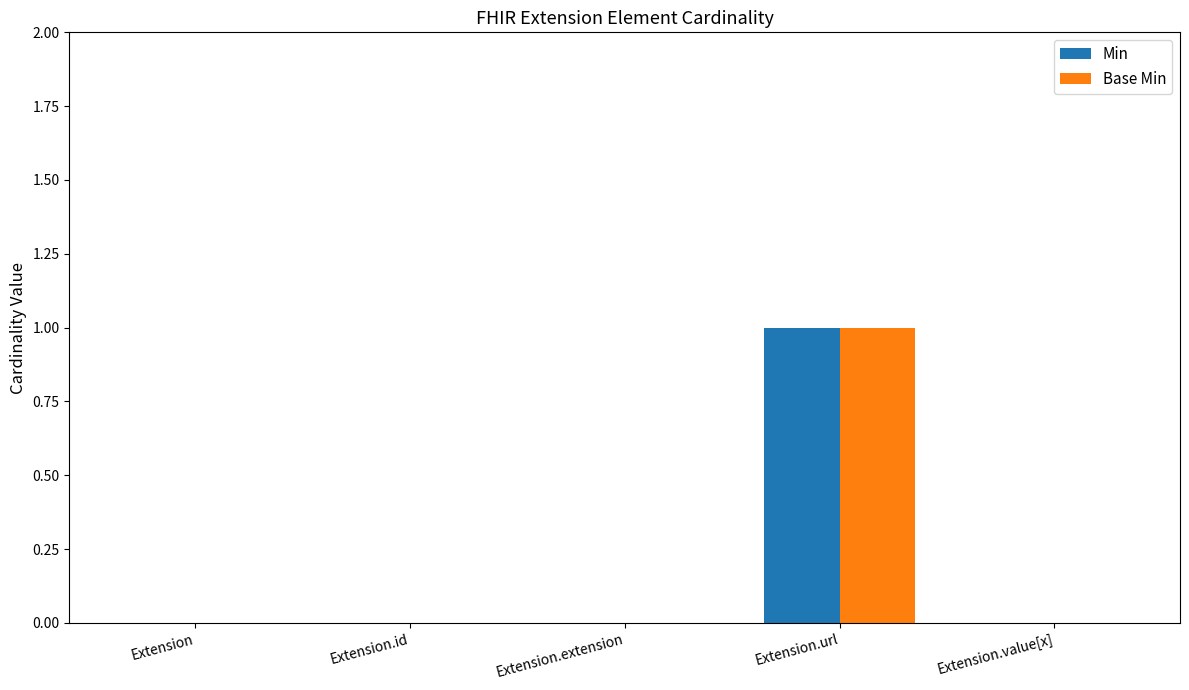

The value of Min at Extension is 0. True or false?

True